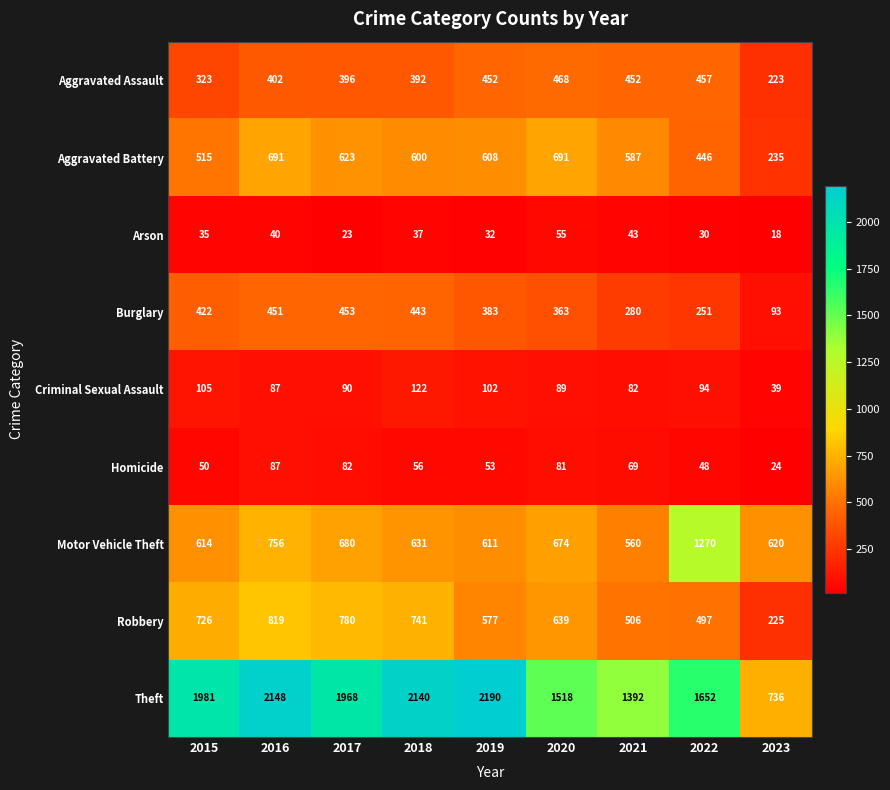

At which label does Aggravated Battery first exceed 600?

2016